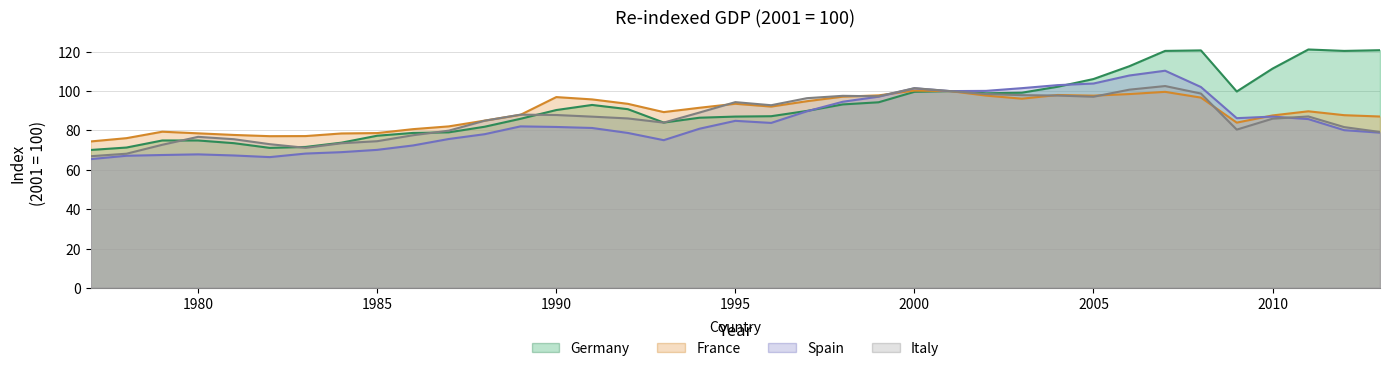

How many data points in Italy are less than 87?

18